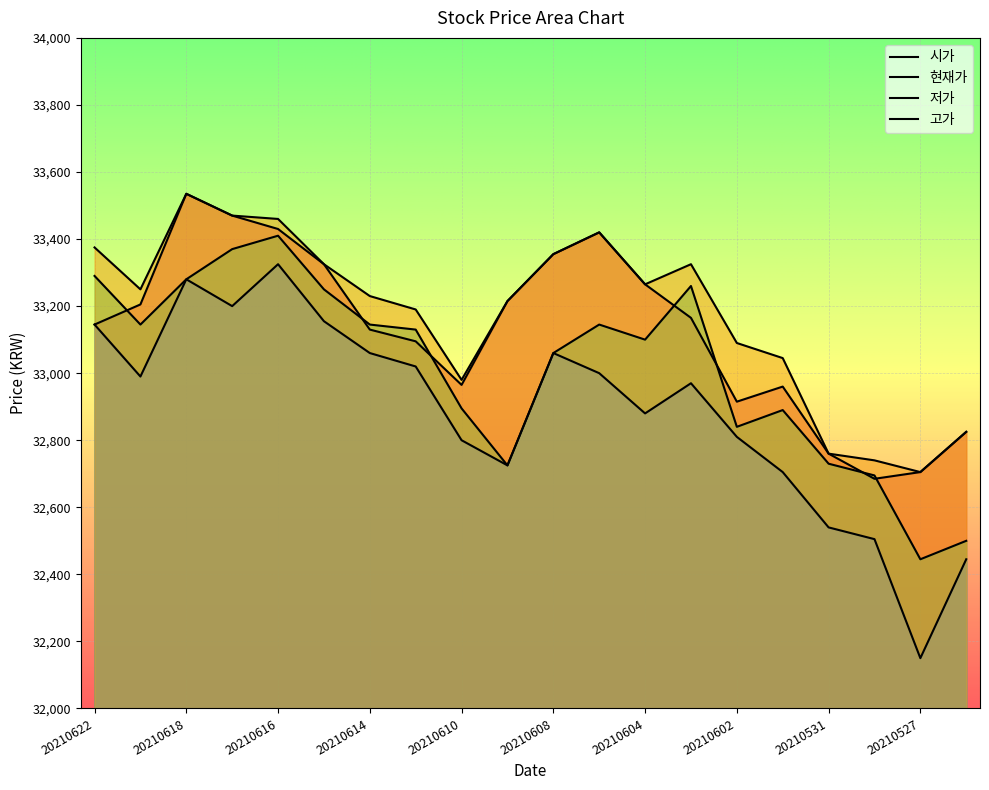

Reading right to left, extract all data points from this chart.

시가: 32825	32705	32685	32760	32960	32915	33165	33265	33420	33355	33215	32965	33095	33130	33325	33430	33470	33535	33205	33145
현재가: 32500	32445	32695	32730	32890	32840	33260	33100	33145	33060	32725	32895	33130	33145	33250	33410	33370	33280	33145	33290
저가: 32445	32150	32505	32540	32705	32810	32970	32880	33000	33060	32725	32800	33020	33060	33155	33325	33200	33280	32990	33145
고가: 32825	32705	32740	32760	33045	33090	33325	33265	33420	33355	33215	32980	33190	33230	33325	33460	33470	33535	33250	33375